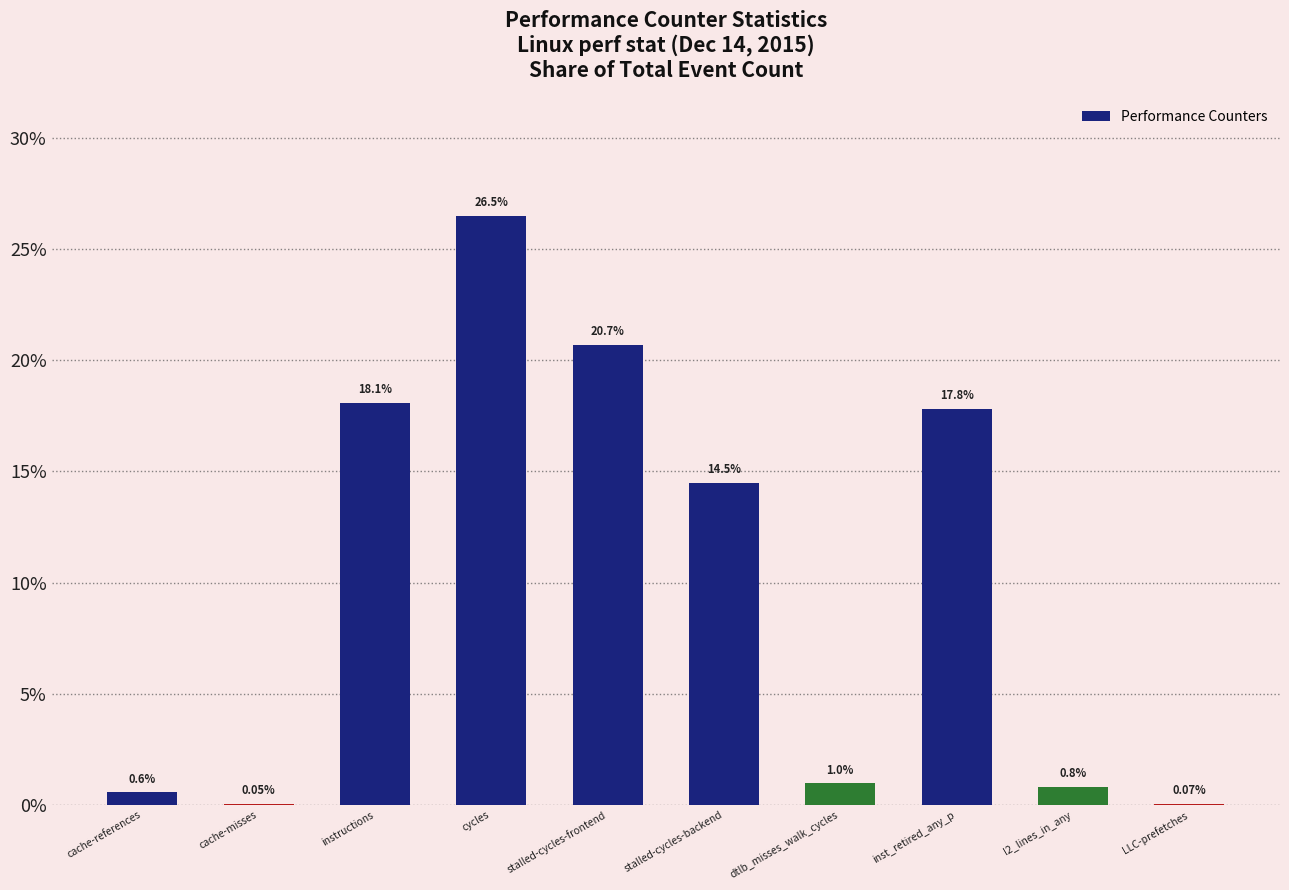

What value does the data have at l2_lines_in_any?

0.8